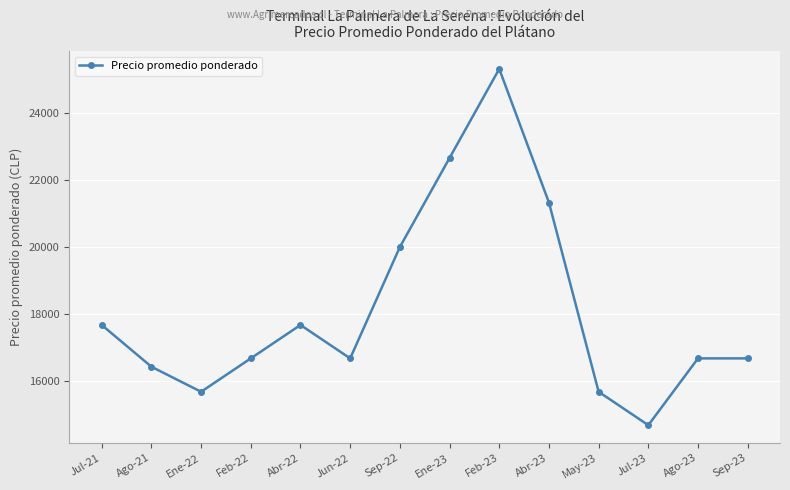

True or false: the data shows 16666.7 at Ago-23.

True